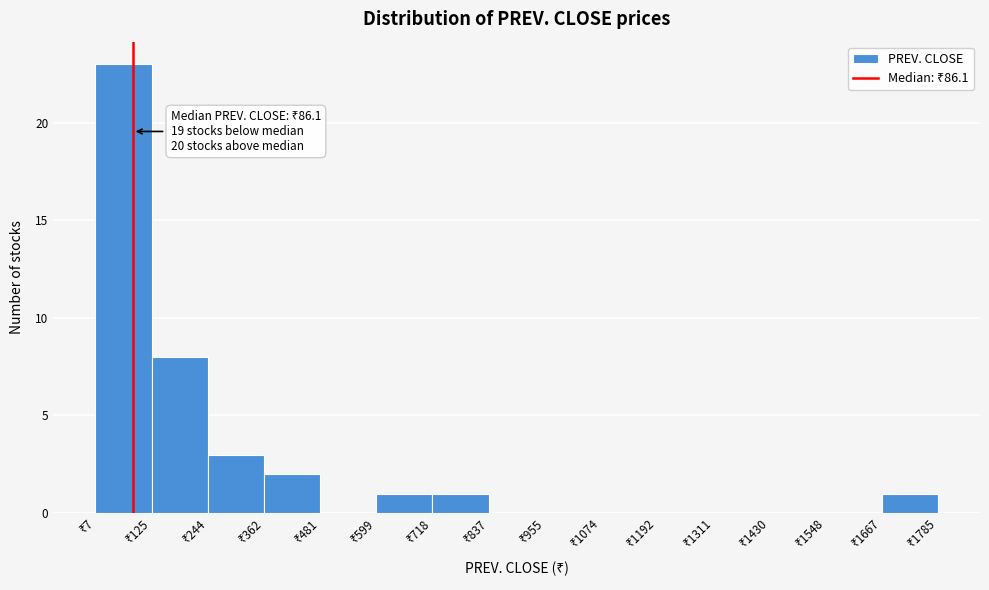

Which range on the x-axis has the tallest bar?

0 to 120